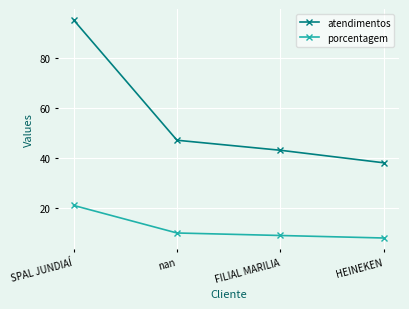

What is the label of the 3rd point from the left?

FILIAL MARILIA